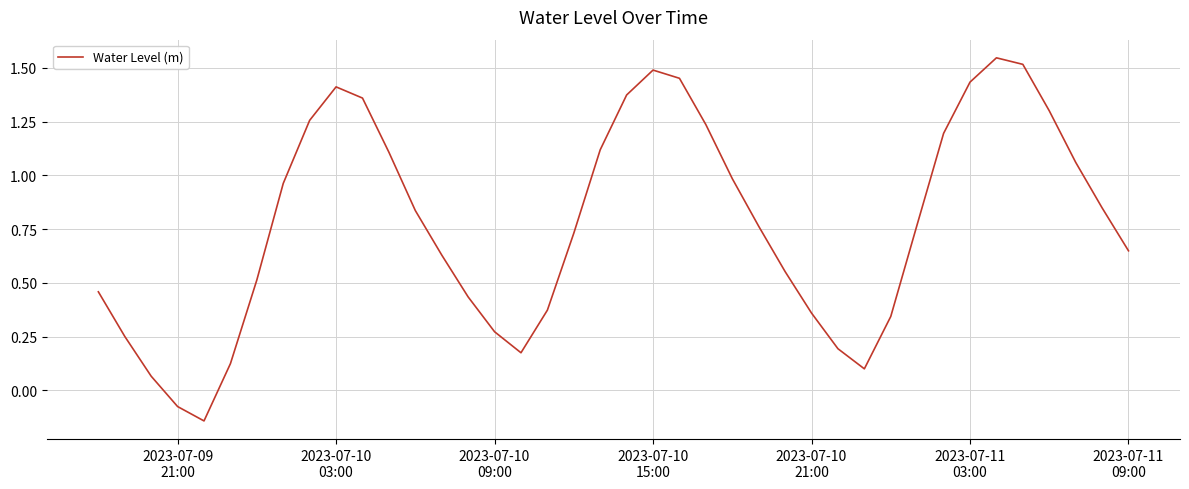

What is the sum of all values?

31.0